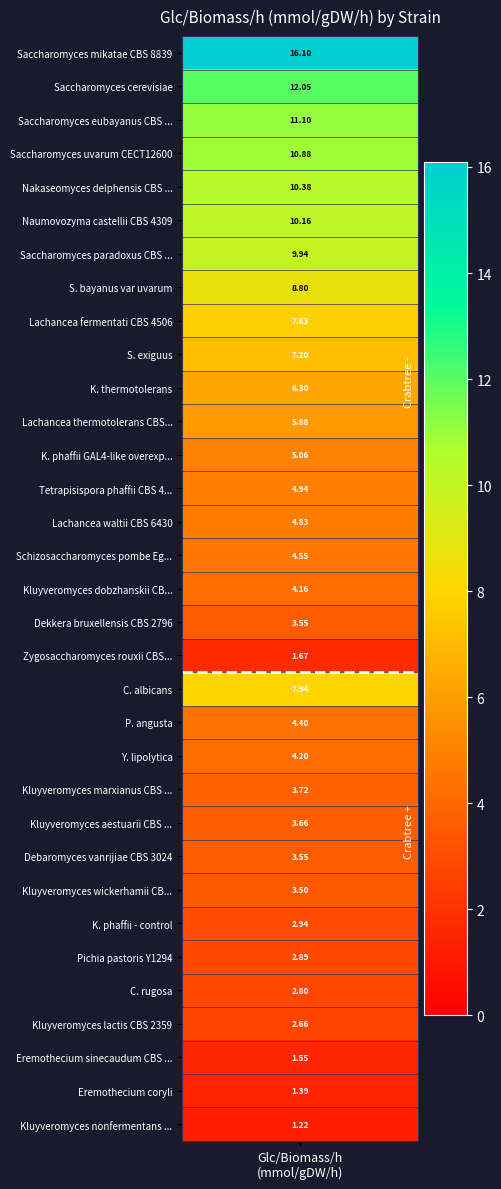

Reading left to right, extract all data points from this chart.

12.0	9.9	16.1	10.9	11.1	10.2	10.4	4.9	1.7	7.8	5.9	4.8	4.2	3.6	4.6	5.1	8.8	7.2	6.3	3.7	1.2	3.5	2.7	3.7	1.4	1.6	3.6	2.9	7.9	2.9	4.2	4.4	2.8